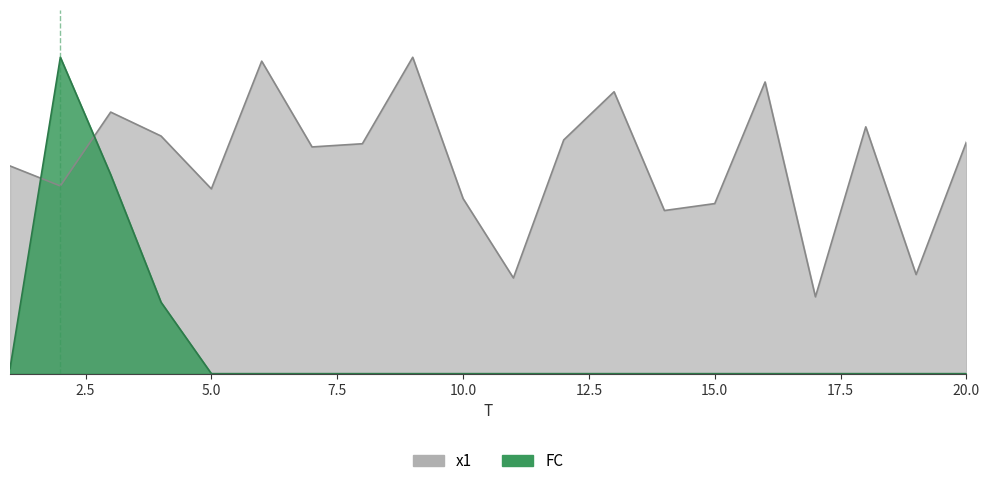

True or false: FC has more than 2 interior local peaks.

False